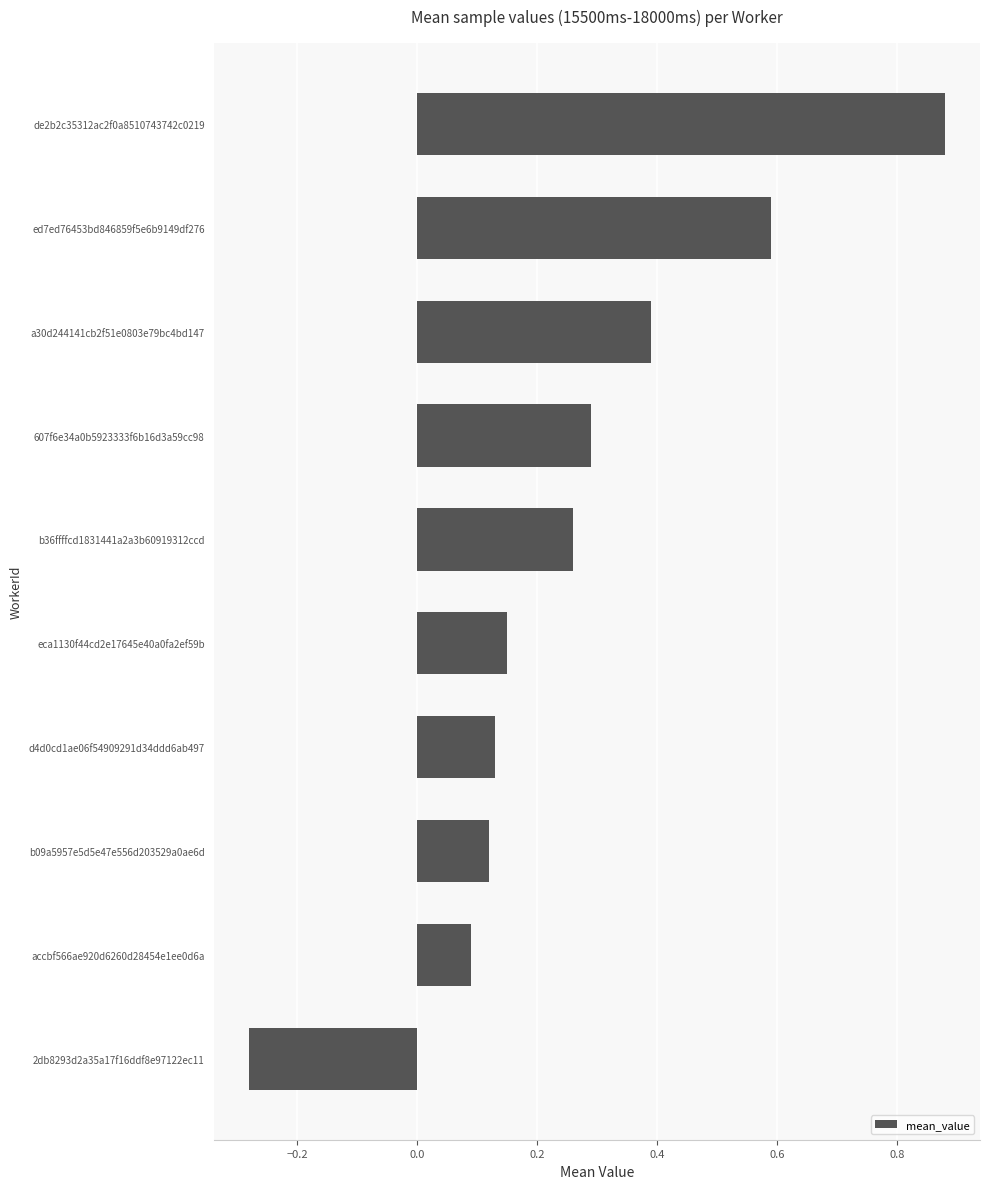

How many data points are less than 0?

1